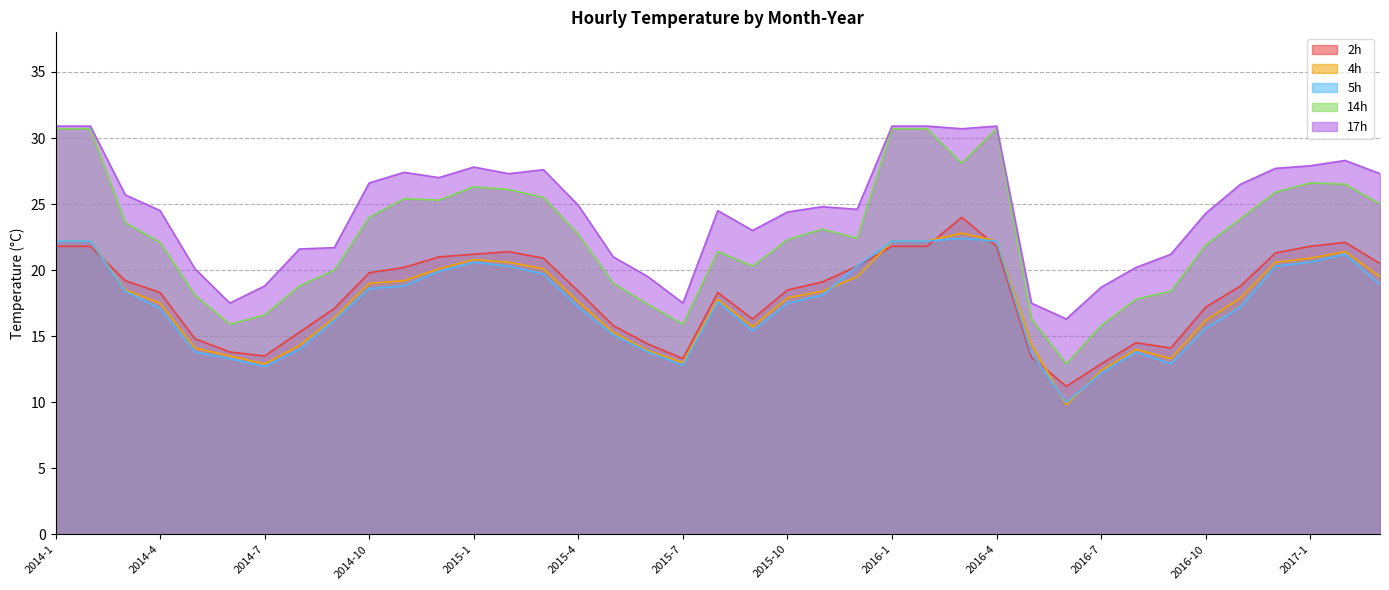

Reading left to right, transcribe all the data shown in this chart.

2h: 21.8	21.8	19.2	18.3	14.8	13.8	13.5	15.3	17.1	19.8	20.2	21.0	21.2	21.4	20.9	18.4	15.8	14.4	13.3	18.3	16.3	18.5	19.1	20.3	21.8	21.8	24.0	21.8	13.4	11.2	12.9	14.5	14.1	17.2	18.8	21.3	21.8	22.1	20.5
4h: 22.2	22.2	18.5	17.5	14.1	13.5	12.9	14.3	16.4	19.0	19.2	20.1	20.8	20.6	20.1	17.6	15.3	13.9	13.0	17.8	15.7	17.9	18.4	19.5	22.2	22.2	22.8	22.2	14.4	9.8	12.4	14.0	13.3	16.2	17.9	20.6	20.9	21.4	19.5
5h: 22.2	22.2	18.4	17.1	13.8	13.3	12.7	14.0	16.2	18.6	18.8	19.9	20.6	20.3	19.7	17.2	15.1	13.8	12.8	17.6	15.4	17.5	18.1	20.3	22.2	22.2	22.4	22.2	13.7	10.0	12.2	13.8	12.9	15.6	17.2	20.3	20.6	21.2	18.9
14h: 30.7	30.7	23.6	22.1	18.1	15.9	16.6	18.8	20.0	24.0	25.4	25.3	26.3	26.1	25.5	22.7	19.0	17.4	15.9	21.4	20.3	22.3	23.1	22.4	30.7	30.7	28.1	30.7	16.3	12.9	15.8	17.8	18.4	21.9	23.9	25.9	26.6	26.5	25.0
17h: 30.9	30.9	25.7	24.5	20.1	17.5	18.8	21.6	21.7	26.6	27.4	27.0	27.8	27.3	27.6	24.9	21.0	19.5	17.5	24.5	23.0	24.4	24.8	24.6	30.9	30.9	30.7	30.9	17.5	16.3	18.7	20.2	21.2	24.3	26.5	27.7	27.9	28.3	27.3